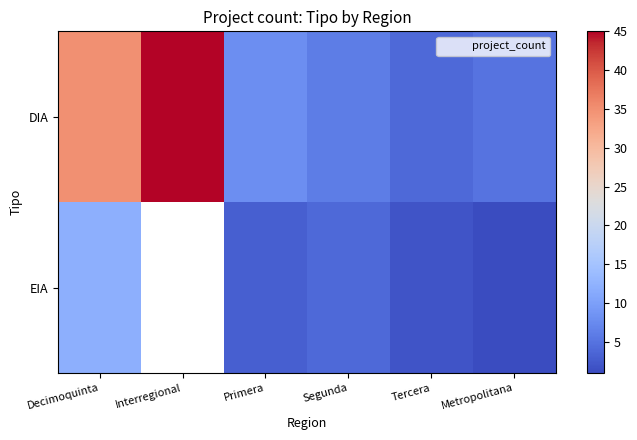

What is the total value across all series at Decimoquinta?

47.0